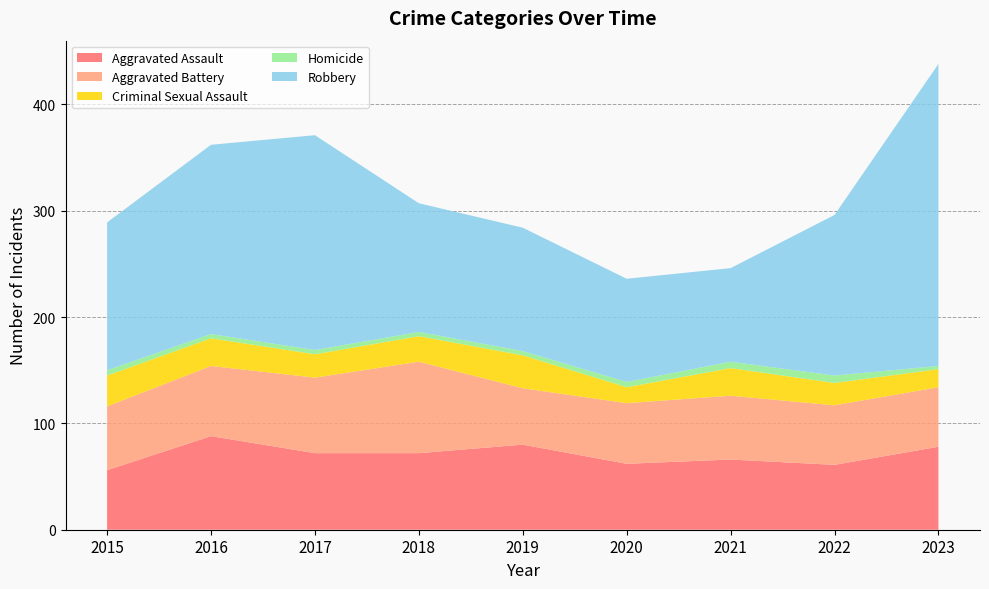

Reading left to right, transcribe all the data shown in this chart.

Aggravated Assault: 2015=56	2016=88	2017=72	2018=72	2019=80	2020=62	2021=66	2022=61	2023=78
Aggravated Battery: 2015=60	2016=66	2017=71	2018=86	2019=53	2020=57	2021=60	2022=56	2023=56
Criminal Sexual Assault: 2015=29	2016=26	2017=22	2018=24	2019=31	2020=15	2021=26	2022=21	2023=17
Homicide: 2015=5	2016=4	2017=4	2018=4	2019=4	2020=5	2021=6	2022=7	2023=3
Robbery: 2015=139	2016=178	2017=202	2018=121	2019=116	2020=97	2021=88	2022=151	2023=284